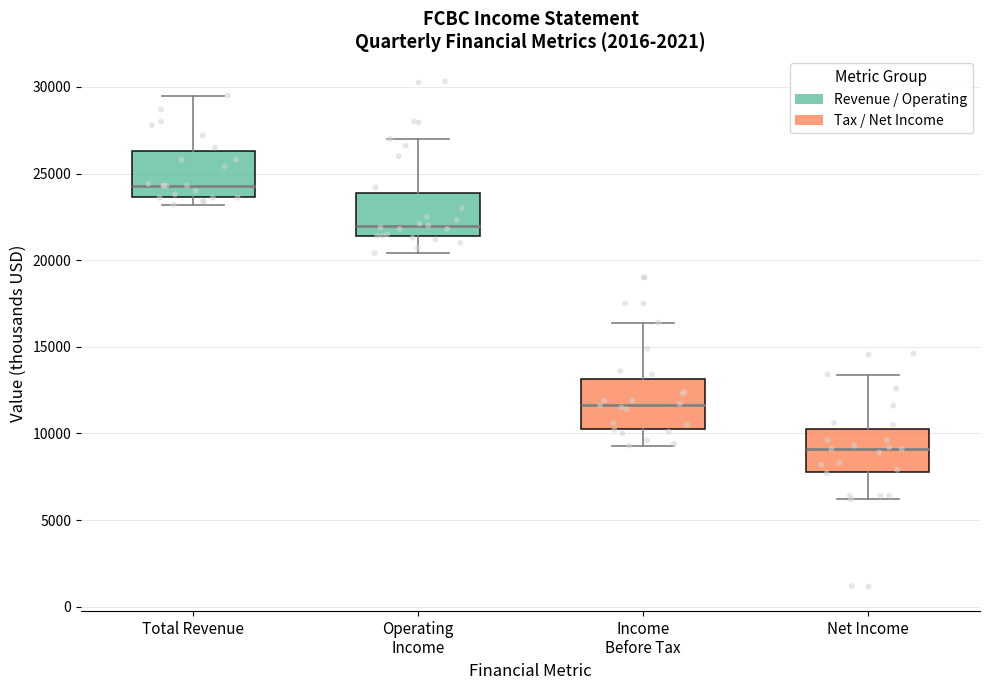

Which box's median line is the lowest?

Net Income